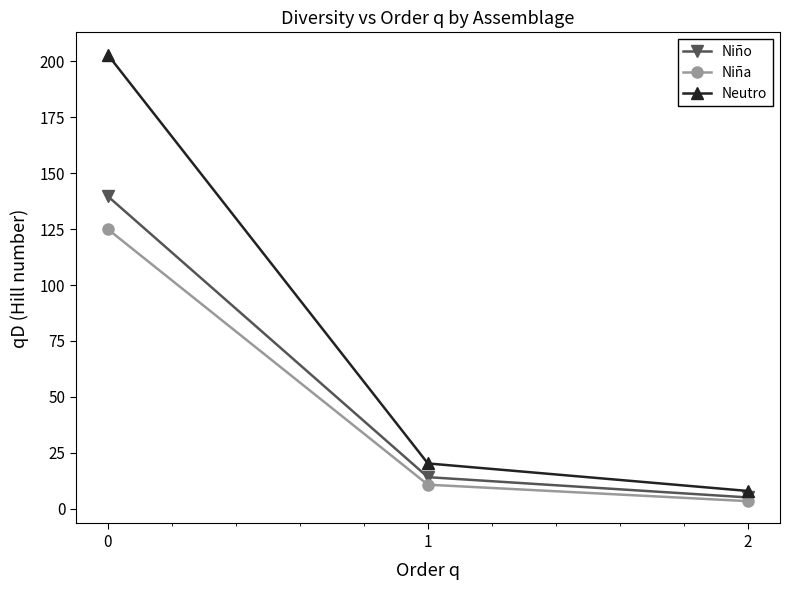

The Niña series shows 10.7 at 1. True or false?

True